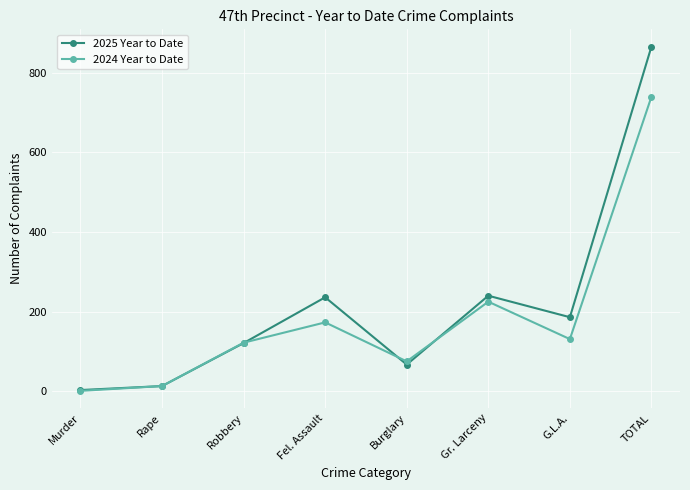

Which category has the highest value across all series?

TOTAL